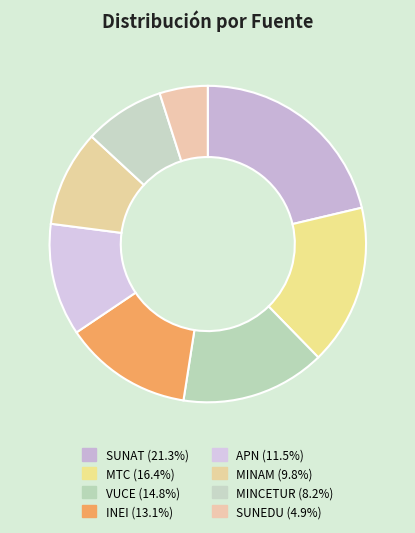

Which category has the smallest portion of the pie?

SUNEDU